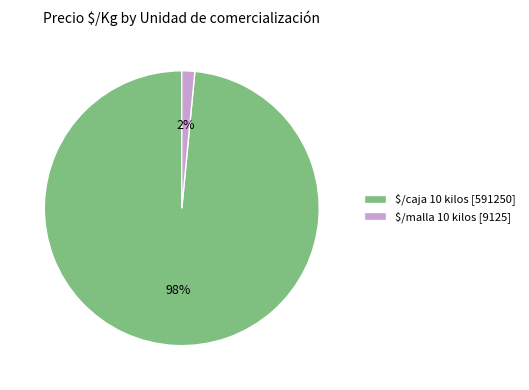

Does any single category account for the majority?

Yes